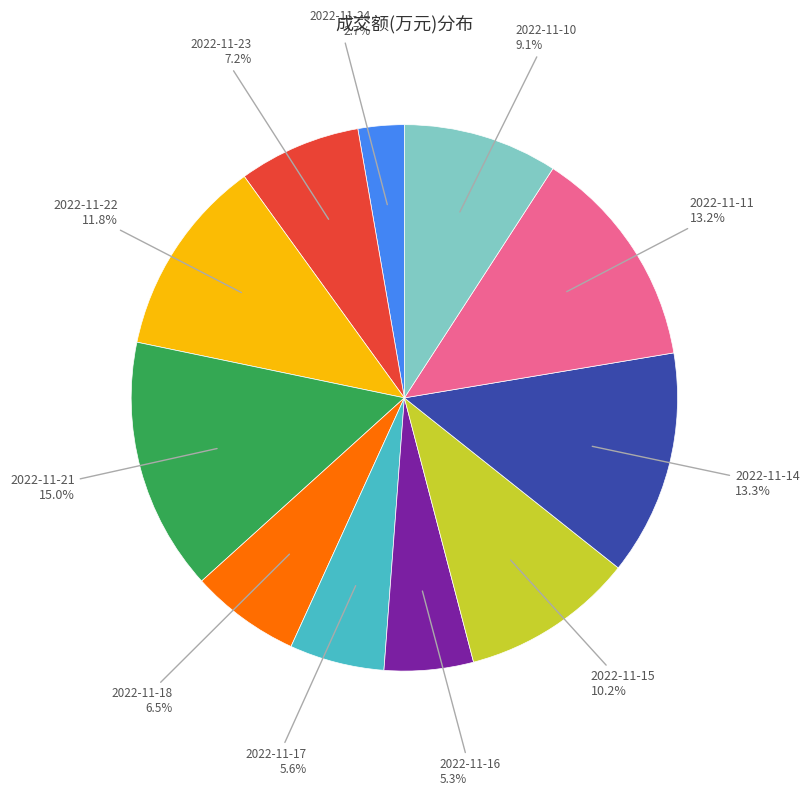

Does 2022-11-22 represent more than half of the total?

No